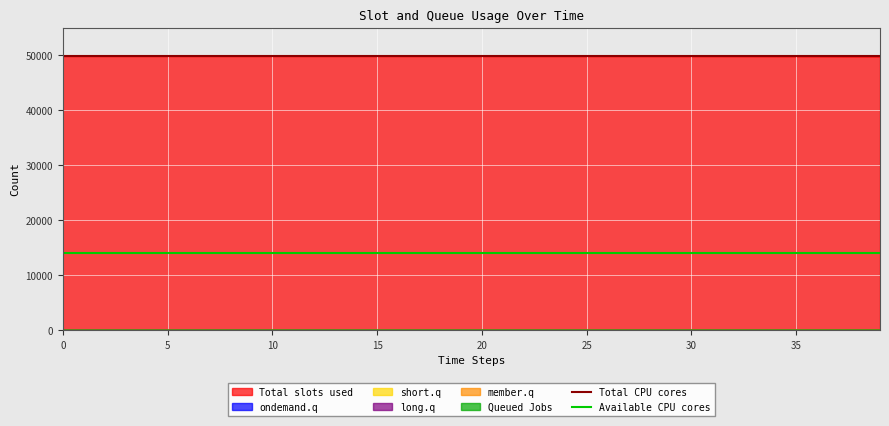

Reading right to left, what are all the values shown in this chart?

Total CPU cores: 49799	49799
Available CPU cores: 14000	14000